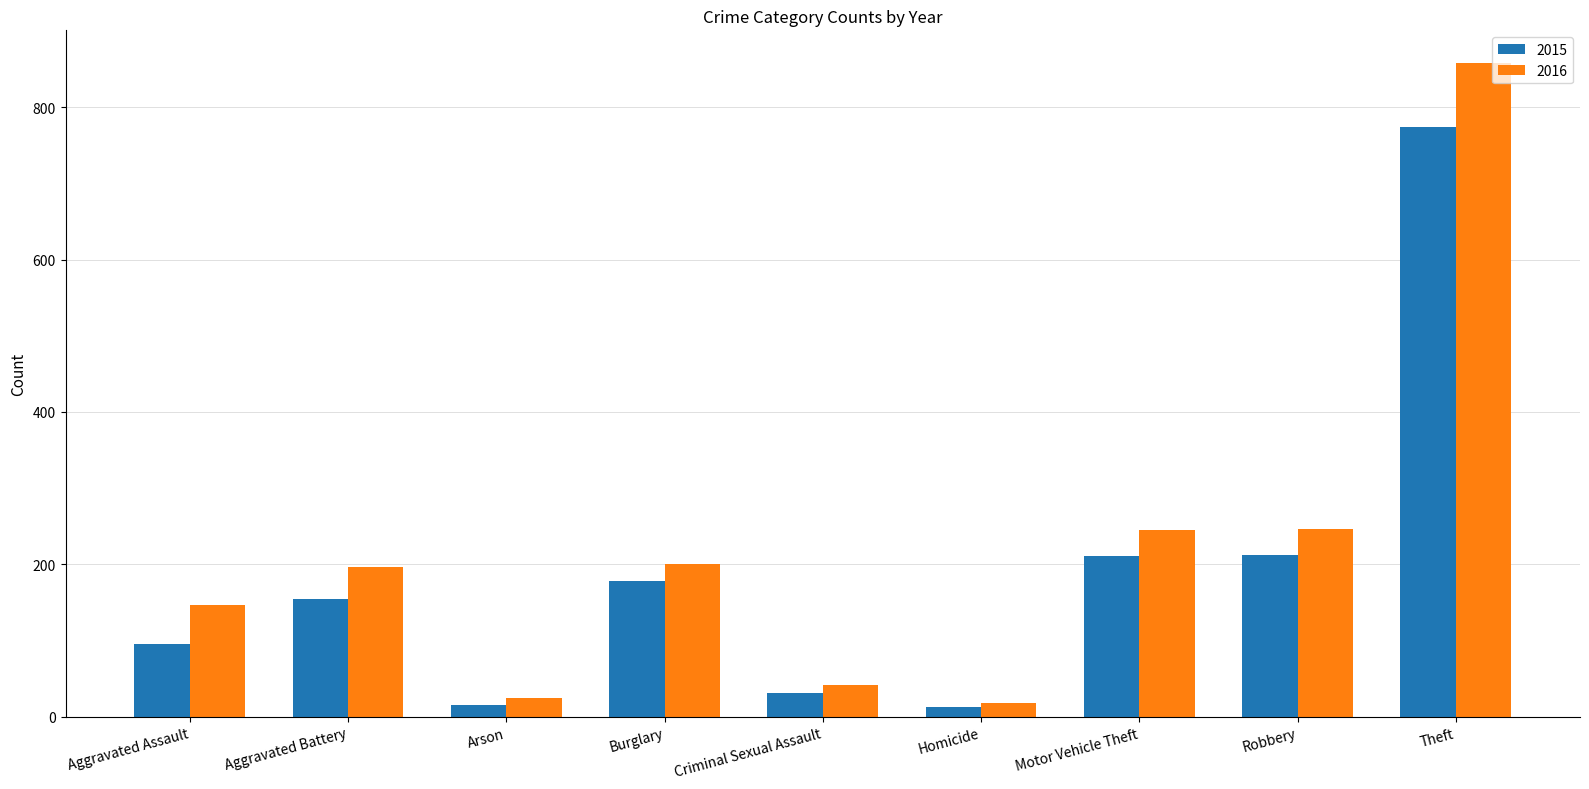

Which series changed the most between Arson and Motor Vehicle Theft?

2016